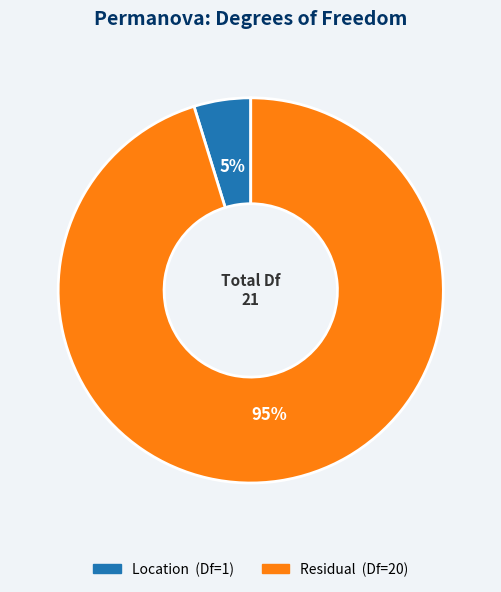

To the nearest percent, what is the difference between the largest and smallest slice percentages?

90%